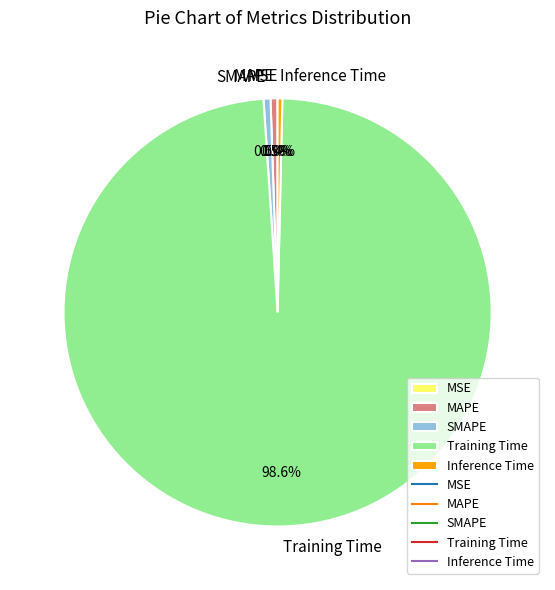

To the nearest percent, what is the average slice percentage?

20%